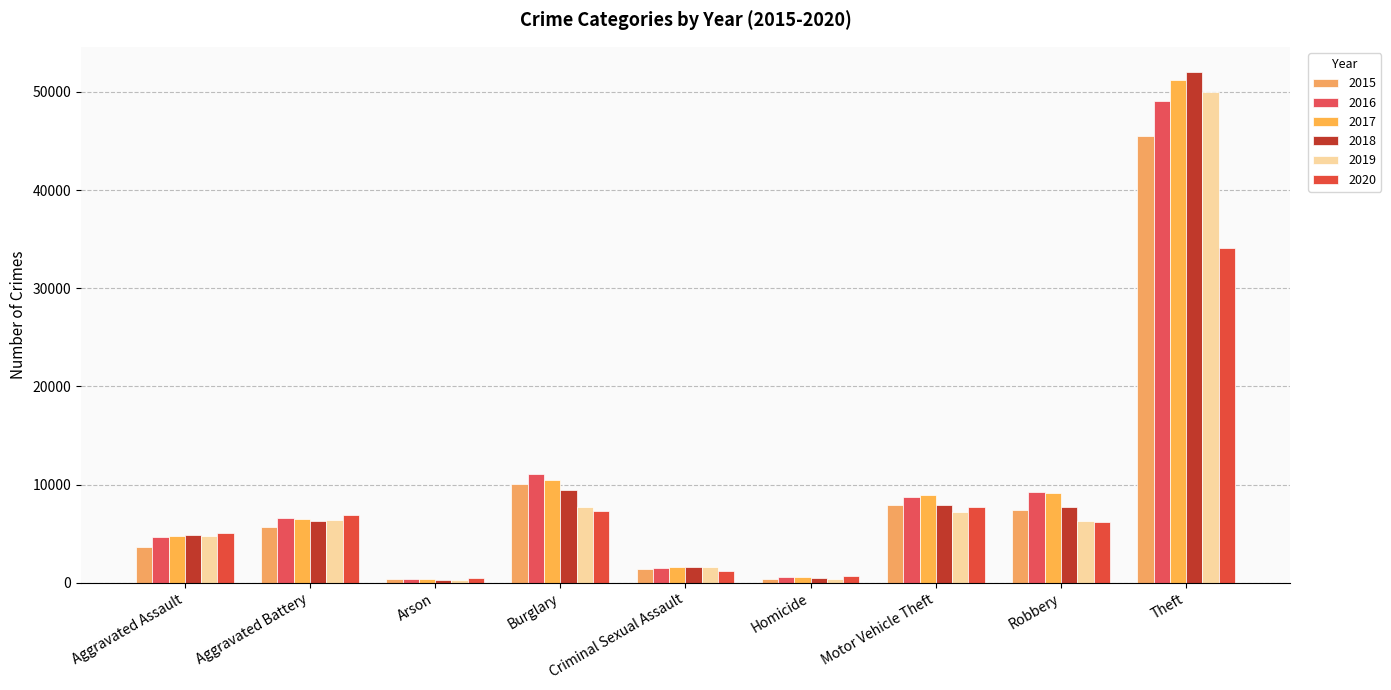

What position from the right is Theft?

1